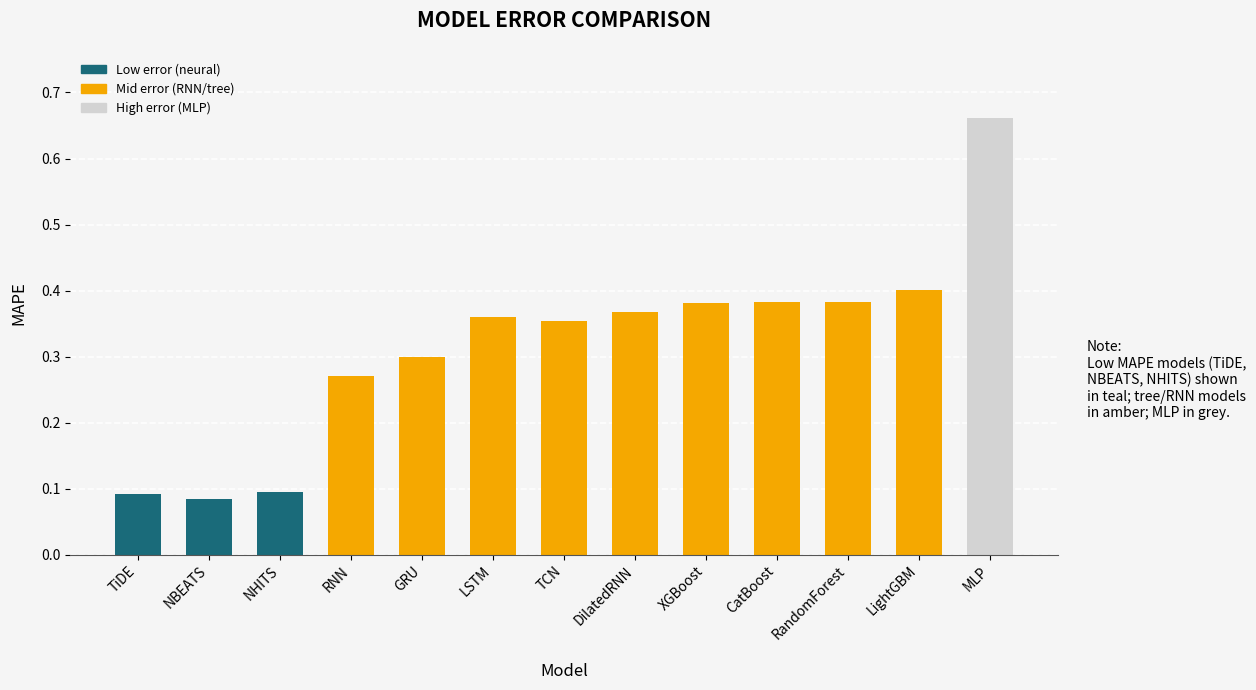

How many values are between 0 and 1?

13